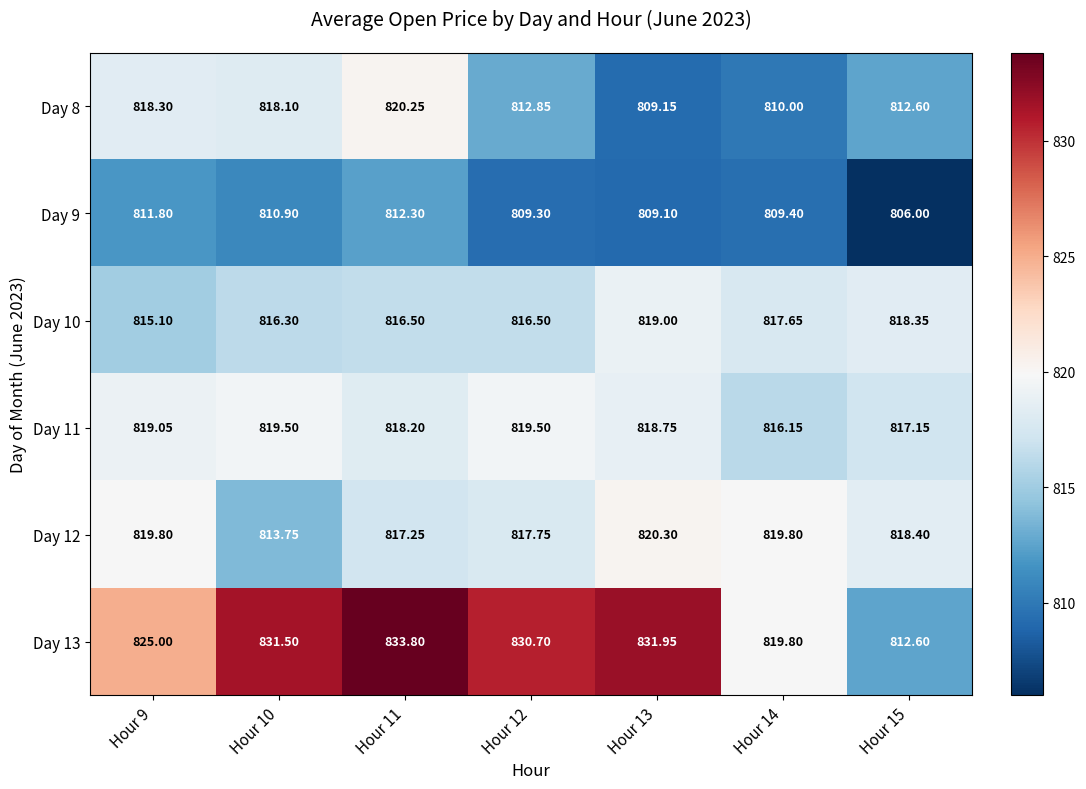

How many data points in Day 12 are above 818?

4